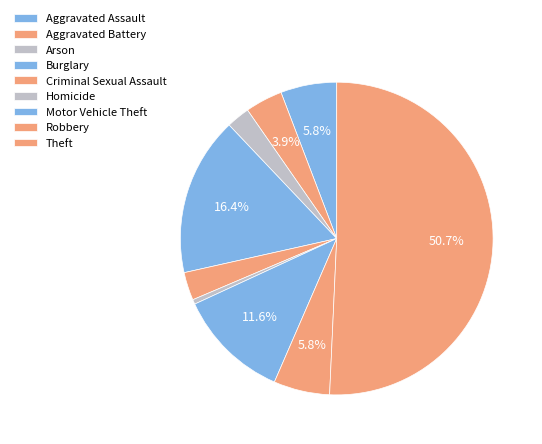

Does any single category account for the majority?

Yes